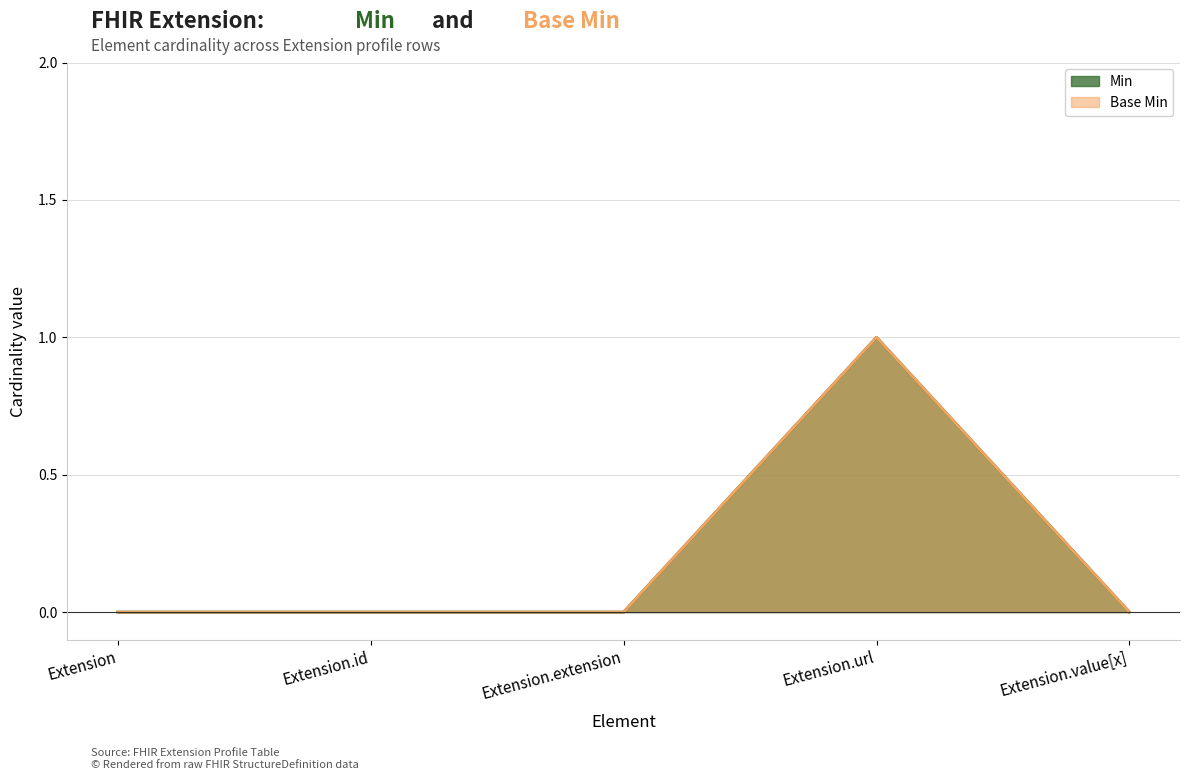

What position from the left is Extension.id?

2